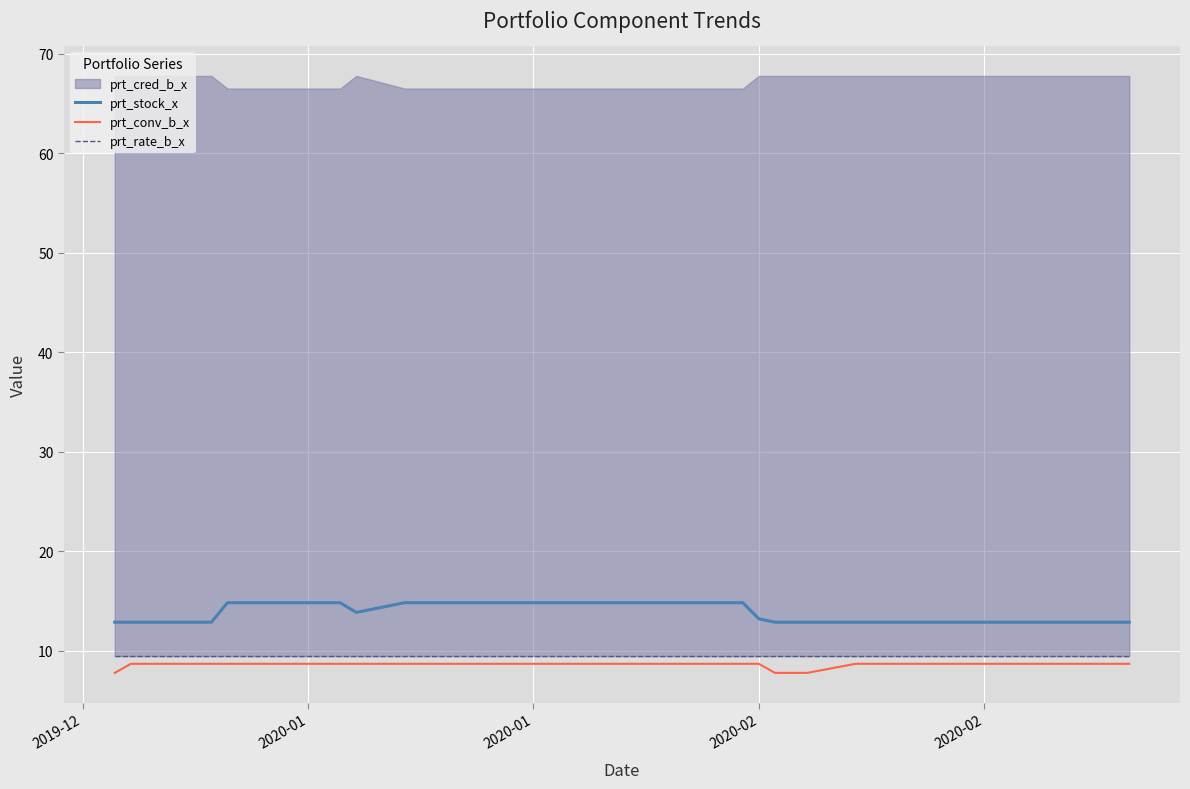

True or false: prt_conv_b_x and prt_rate_b_x cross at least once.

False